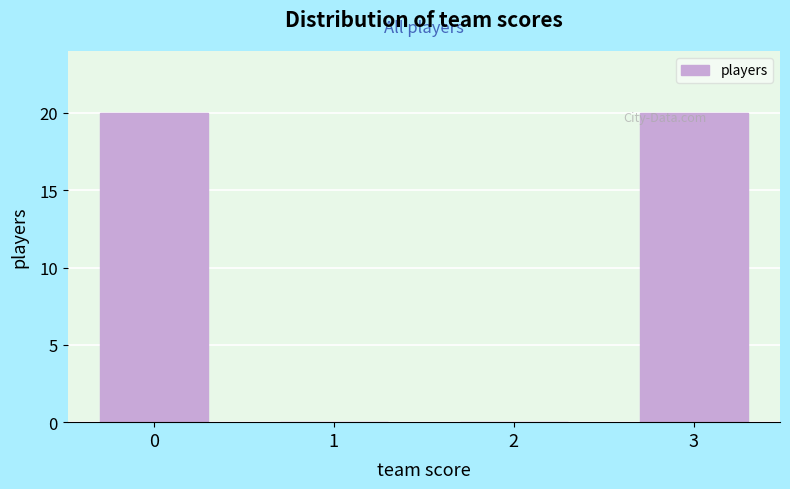

Which has a higher value, 1 or 3?

3